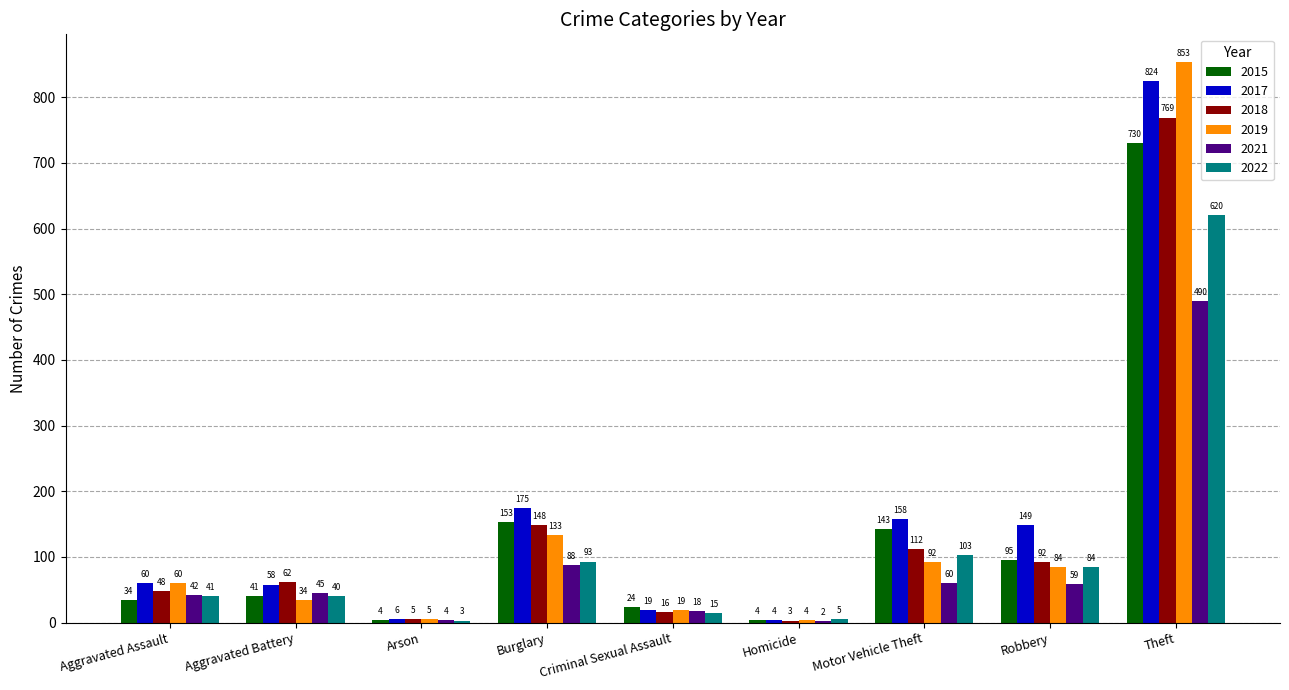

Is the value of 2017 at Homicide greater than the value of 2019 at Aggravated Assault?

No